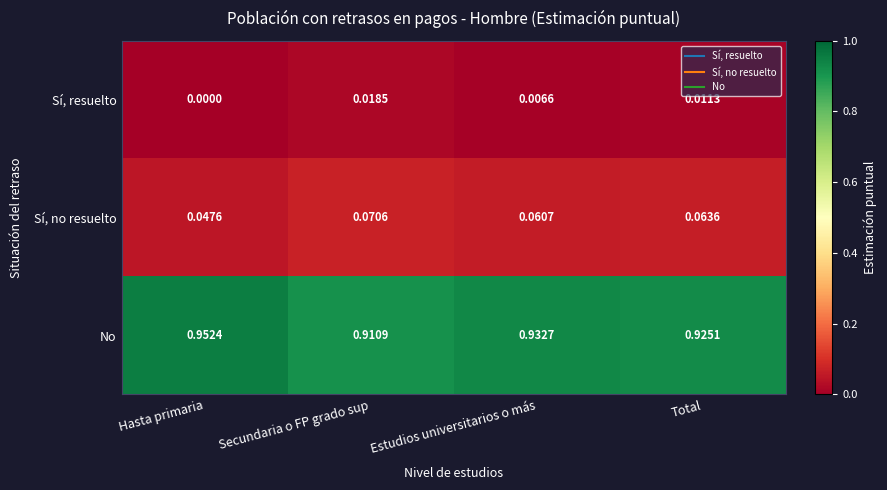

Which series has the largest total across all categories?

No